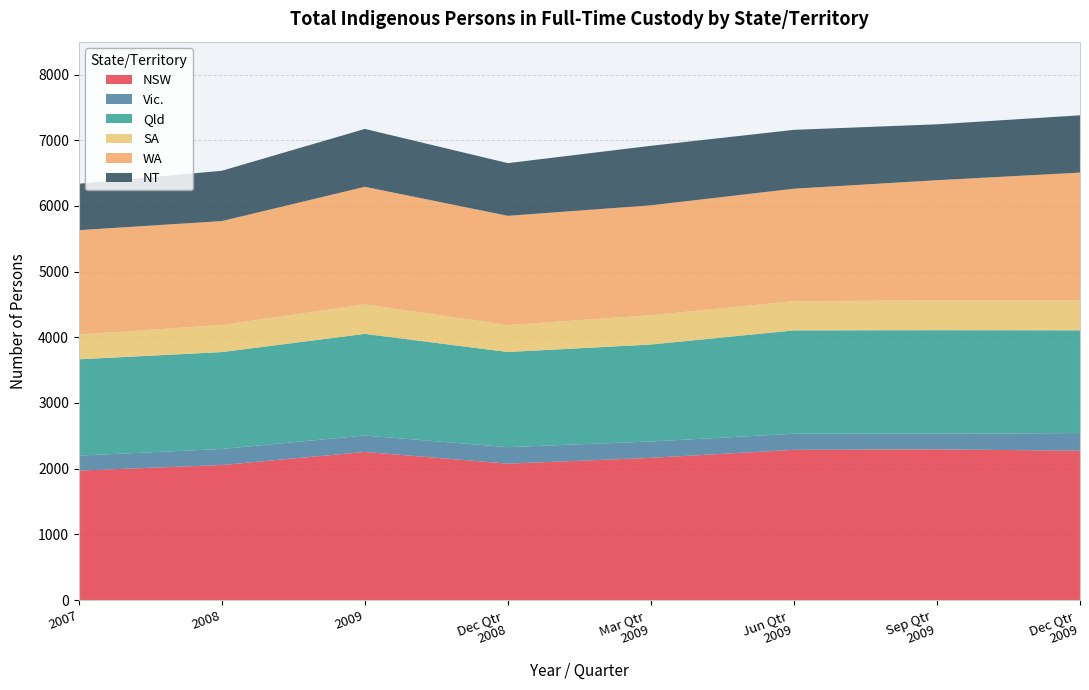

Reading left to right, what are all the values shown in this chart?

NSW: 2007=1971	2008=2056	2009=2255	Dec Qtr
2008=2077	Mar Qtr
2009=2165	Jun Qtr
2009=2287	Sep Qtr
2009=2294	Dec Qtr
2009=2274
Vic.: 2007=228	2008=244	2009=250	Dec Qtr
2008=251	Mar Qtr
2009=249	Jun Qtr
2009=245	Sep Qtr
2009=239	Dec Qtr
2009=268
Qld: 2007=1466	2008=1475	2009=1547	Dec Qtr
2008=1448	Mar Qtr
2009=1476	Jun Qtr
2009=1573	Sep Qtr
2009=1575	Dec Qtr
2009=1564
SA: 2007=377	2008=413	2009=450	Dec Qtr
2008=410	Mar Qtr
2009=447	Jun Qtr
2009=445	Sep Qtr
2009=455	Dec Qtr
2009=455
WA: 2007=1589	2008=1581	2009=1789	Dec Qtr
2008=1663	Mar Qtr
2009=1672	Jun Qtr
2009=1712	Sep Qtr
2009=1828	Dec Qtr
2009=1946
NT: 2007=706	2008=766	2009=881	Dec Qtr
2008=802	Mar Qtr
2009=906	Jun Qtr
2009=896	Sep Qtr
2009=851	Dec Qtr
2009=872